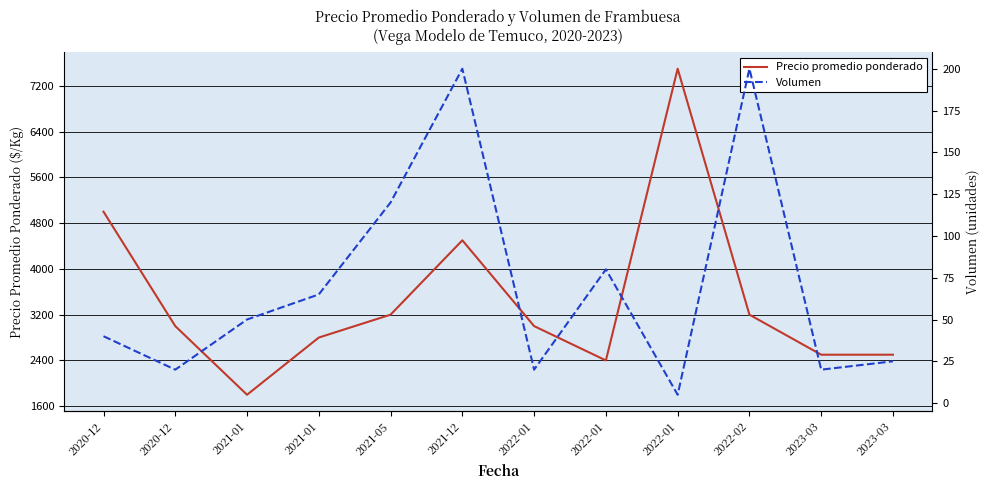

Which category has the lowest value in the Precio promedio ponderado series?

2021-01